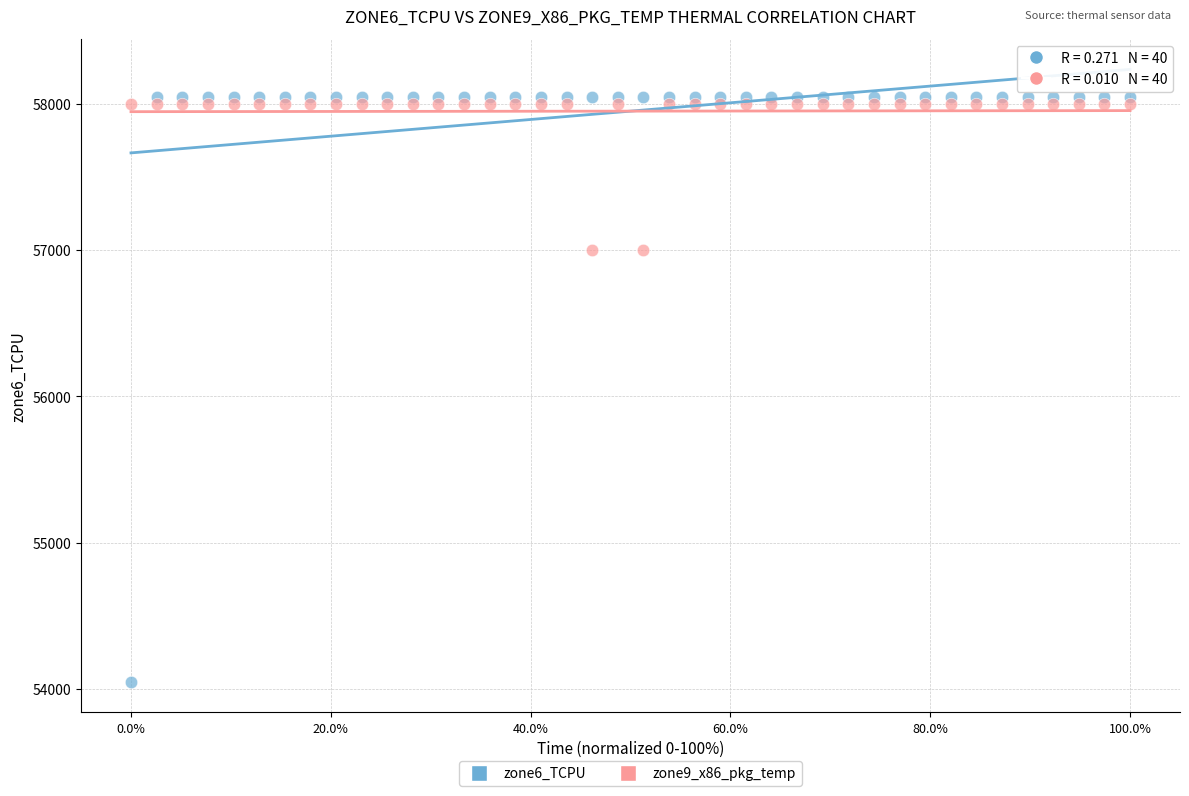

What are all the series names shown in the legend?

zone6_TCPU, zone9_x86_pkg_temp